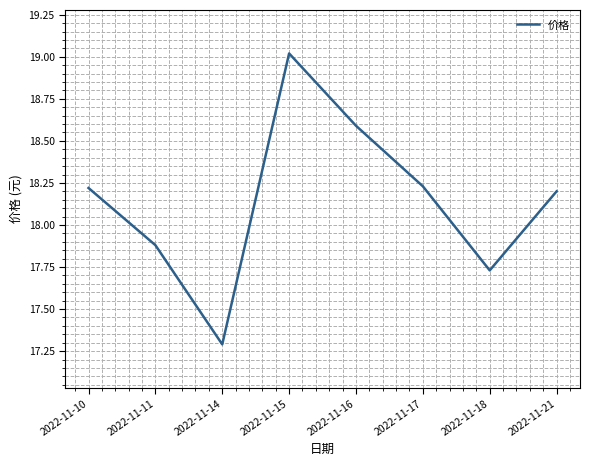

Which label corresponds to the largest value in the chart?

2022-11-15